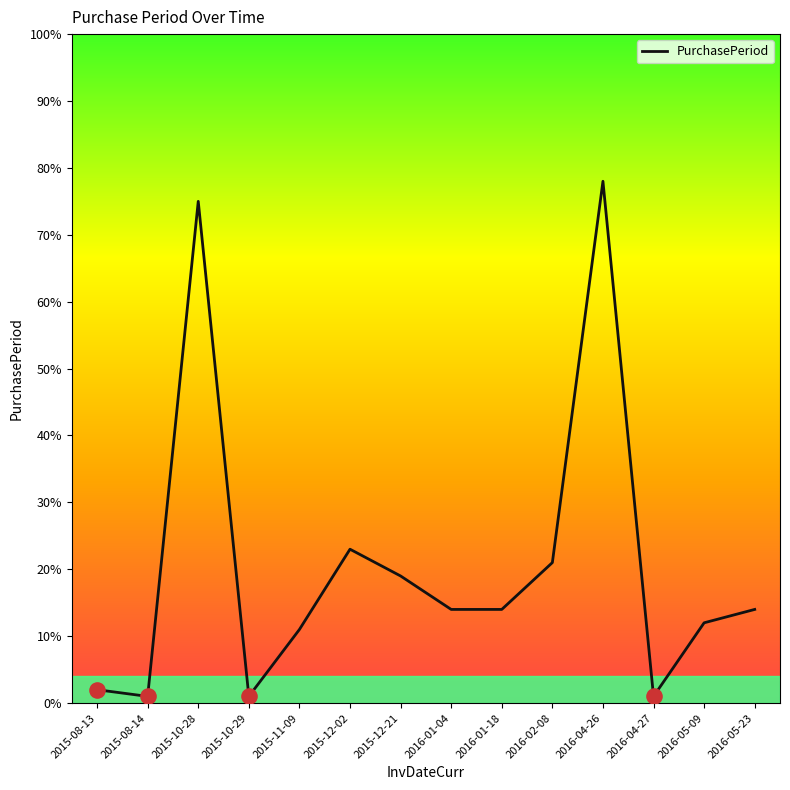

Approximately how many times larger is the value at 2015-12-02 compared to 2015-10-29?

23.0